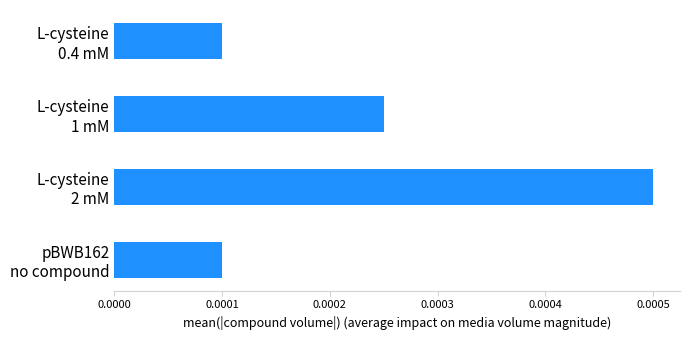

At which category does the chart reach its peak across all series?

L-cysteine
2 mM